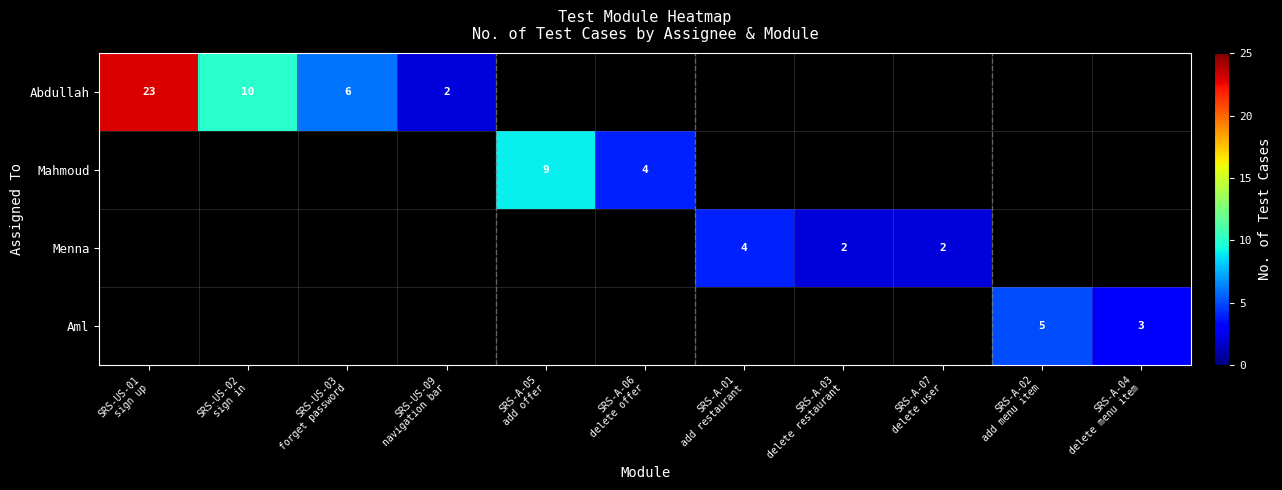

At which category is the sum across all series the highest?

SRS-US-01
sign up